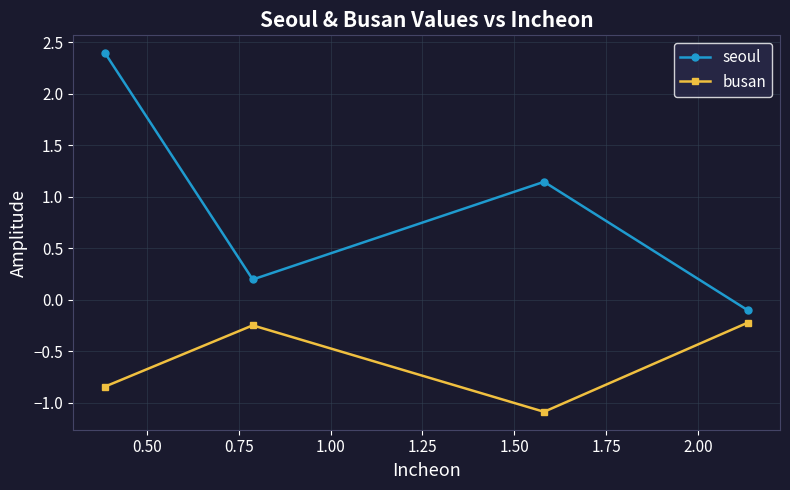

How many categories are shown in the chart?

4